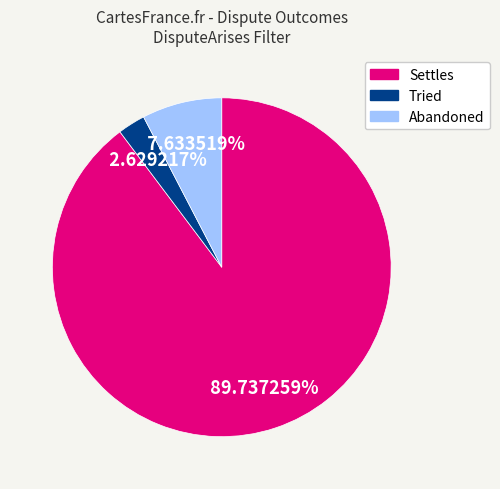

Rank the categories by value from lowest to highest.

Tried, Abandoned, Settles